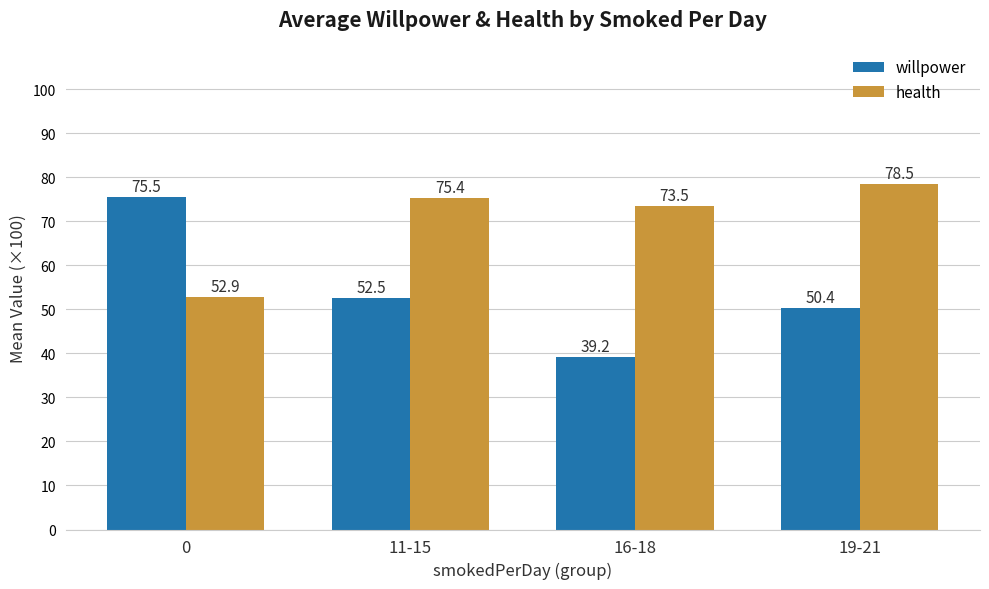

What is the difference between the maximum and minimum values in the willpower series?

36.3